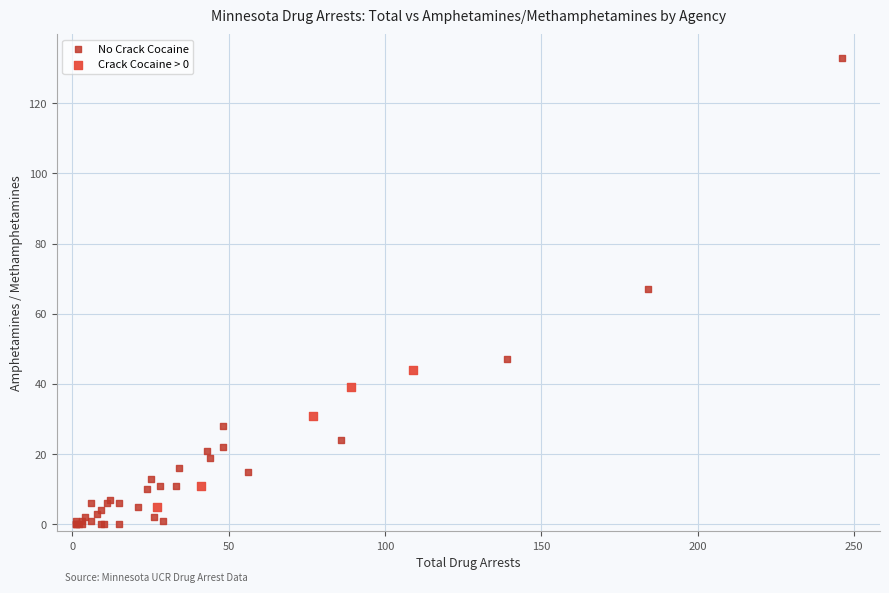

Which series has the largest Y range (max minus min)?

No Crack Cocaine